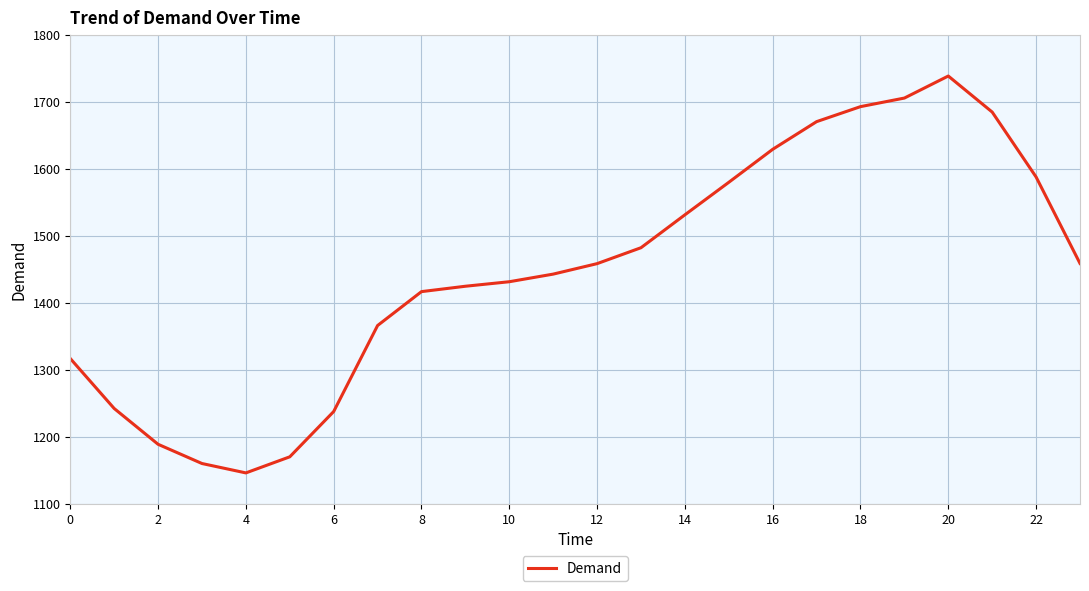

Count the number of values greater than 1458.

12